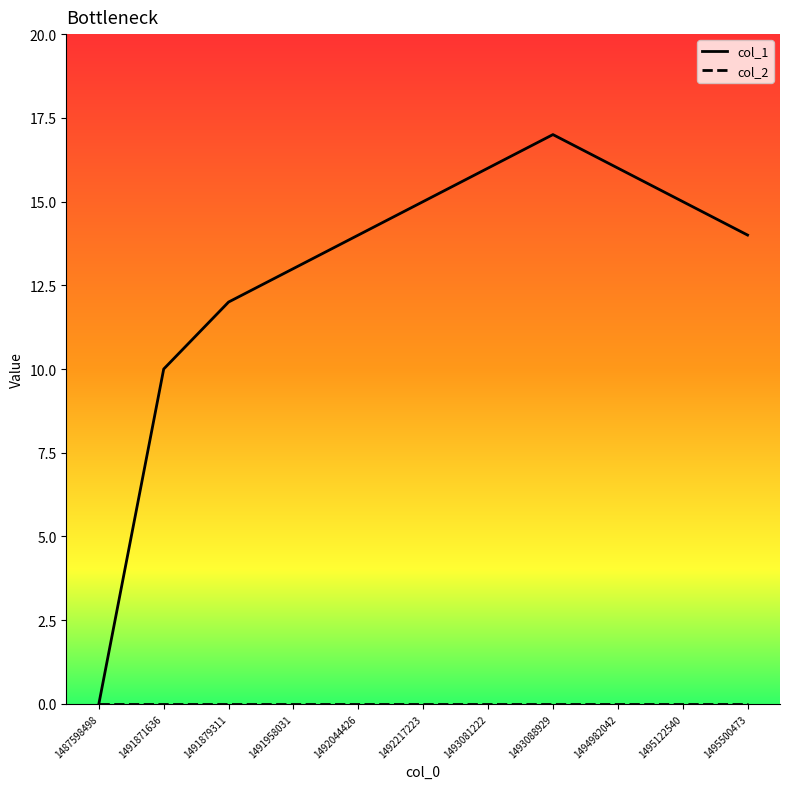

What is the difference between the highest and lowest values at 1491871636?

10